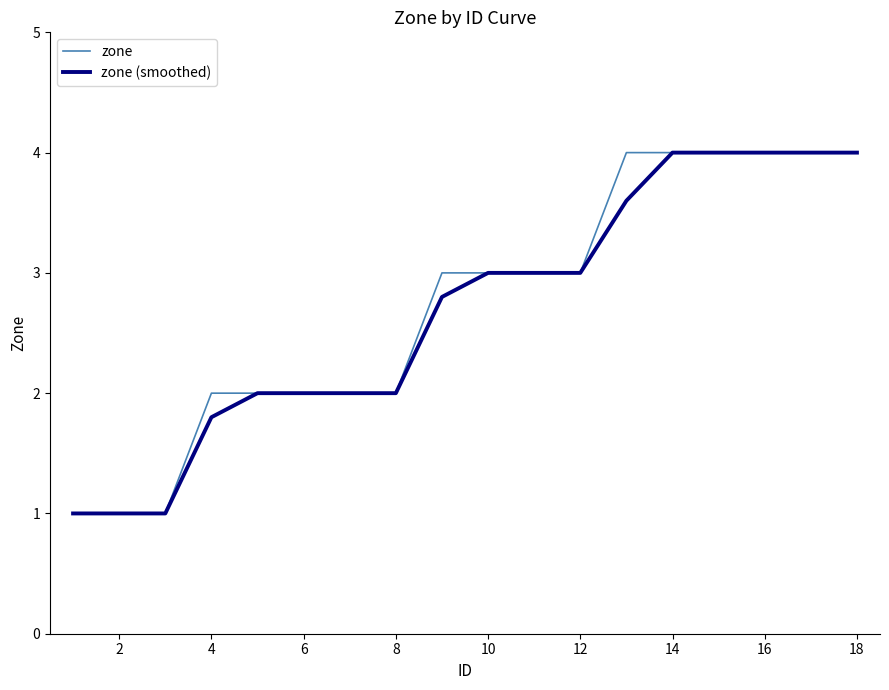

What is the maximum value shown in the chart?

4.0